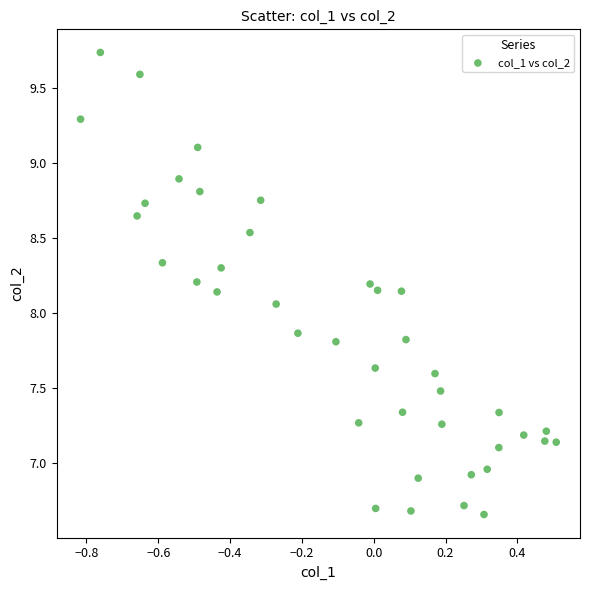

What is the range of X values (max minus min)?

1.3